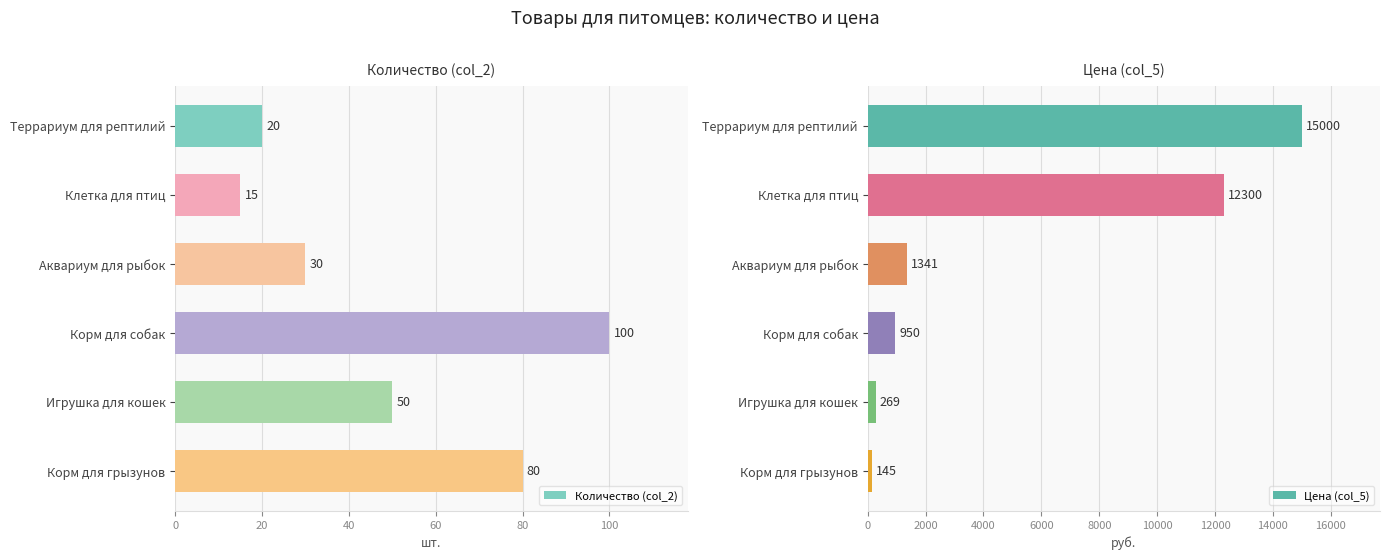

Does the chart contain stacked bars?

No